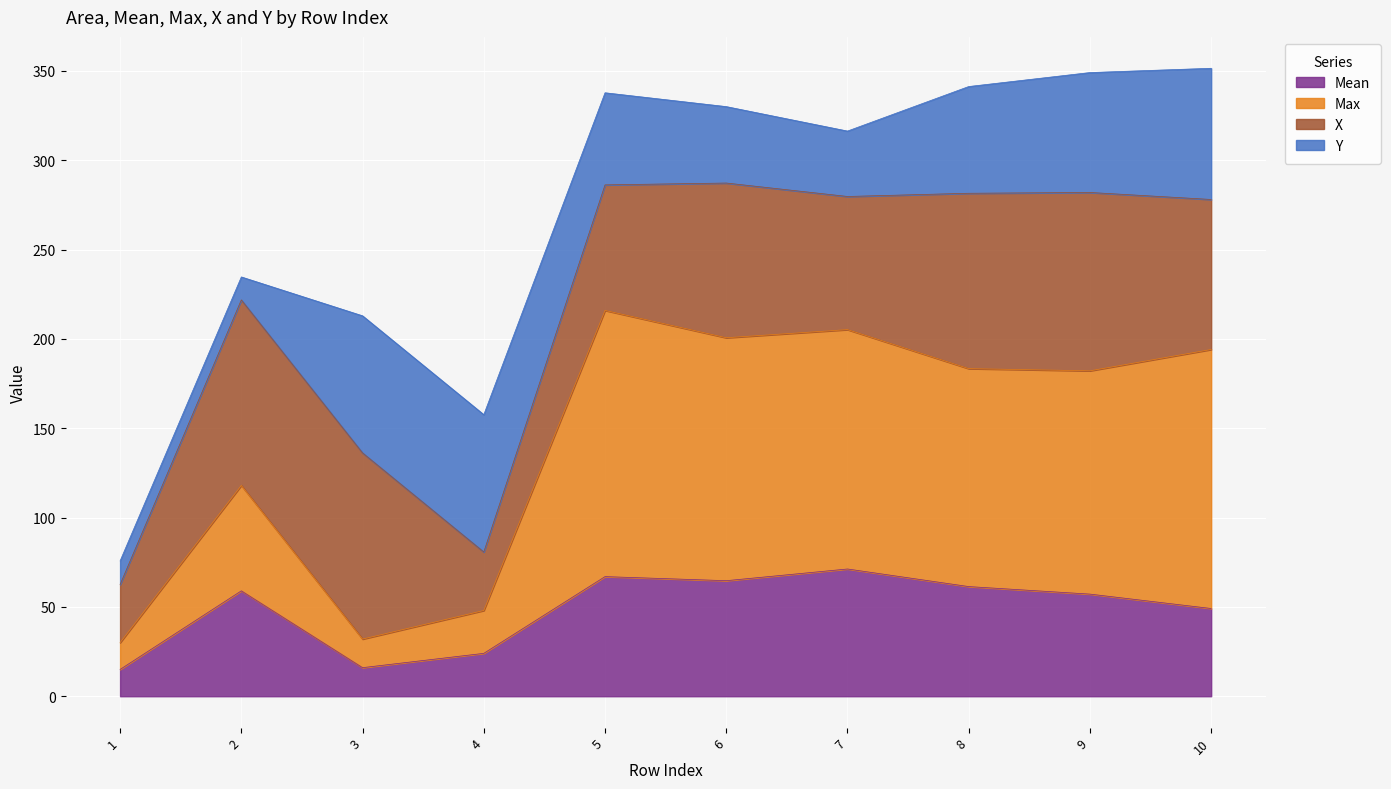

Does the chart display data point markers on the line(s)?

No